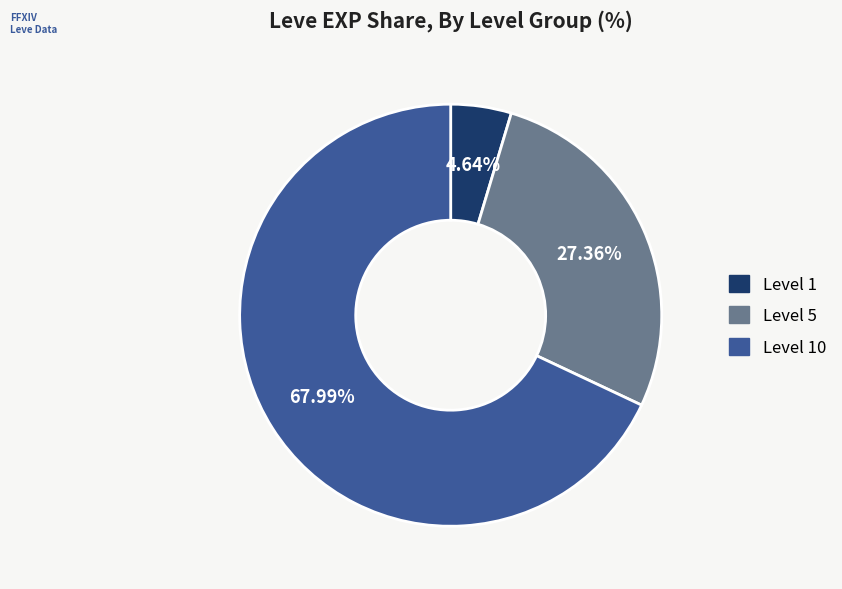

Does any single category account for the majority?

Yes